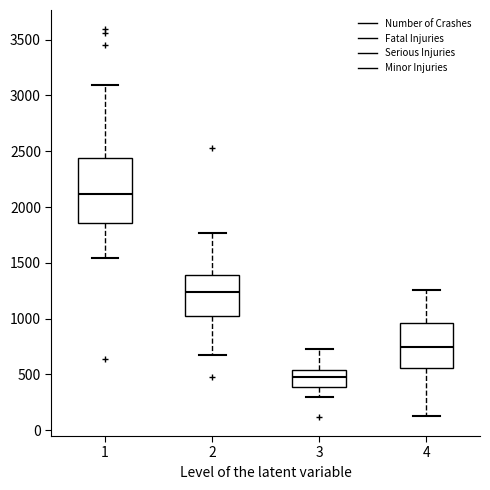

Where does the upper whisker of the box at x = 3 end on the y-axis? The values are not printed on the chart, so give them approximately, as read against the axis.

750